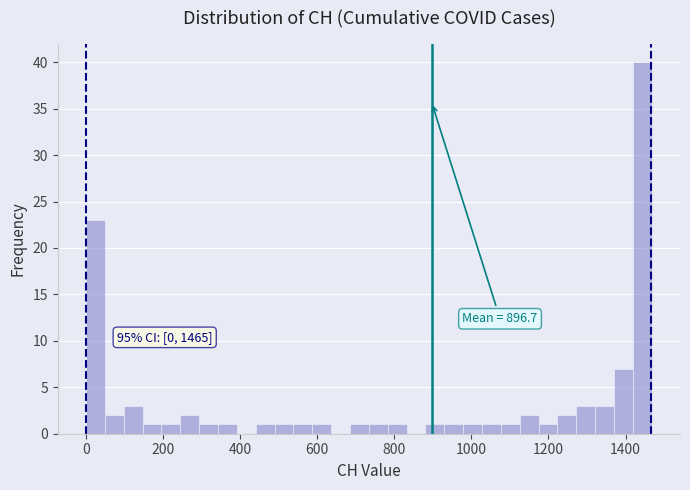

Read against the x-axis, roughly where is the centre of the tallest bar?

1440